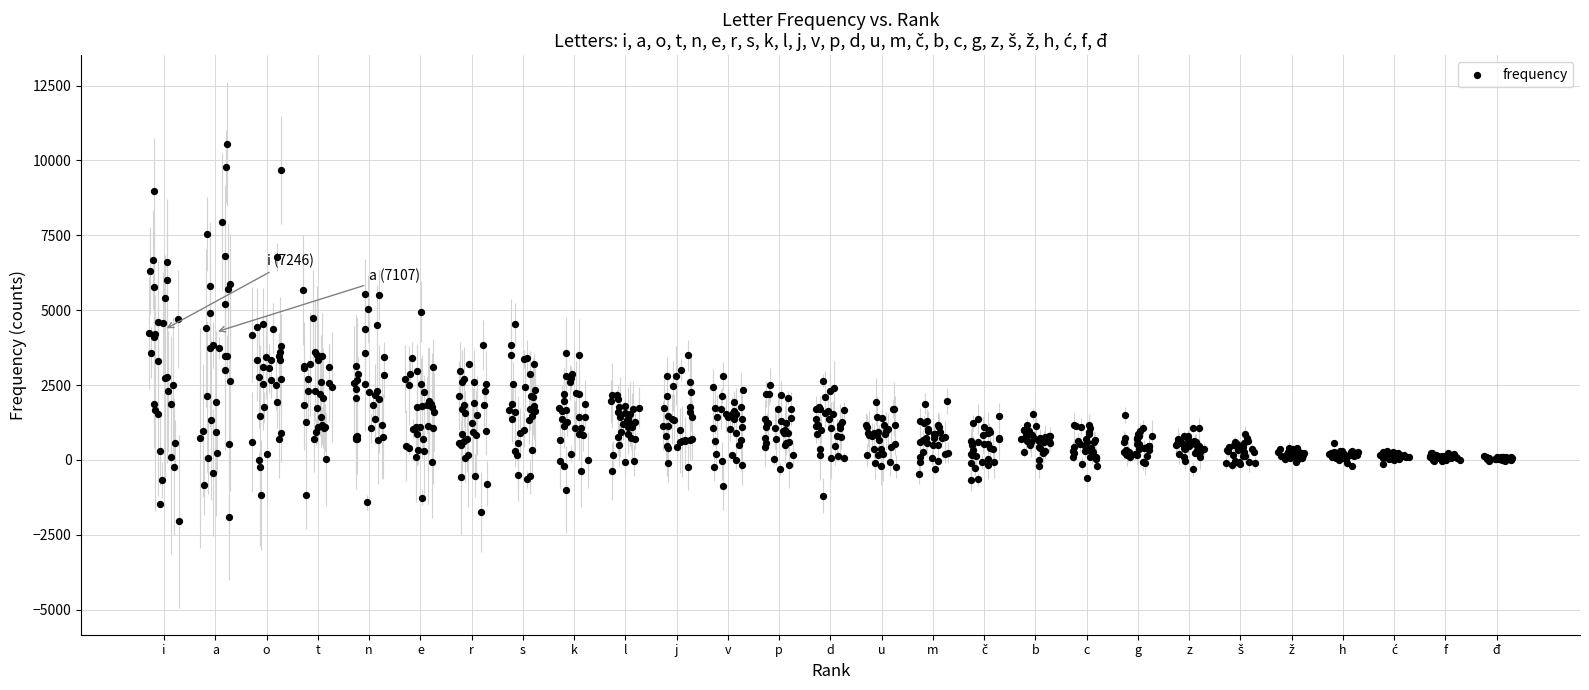

What is the range of X values (max minus min)?

26.6